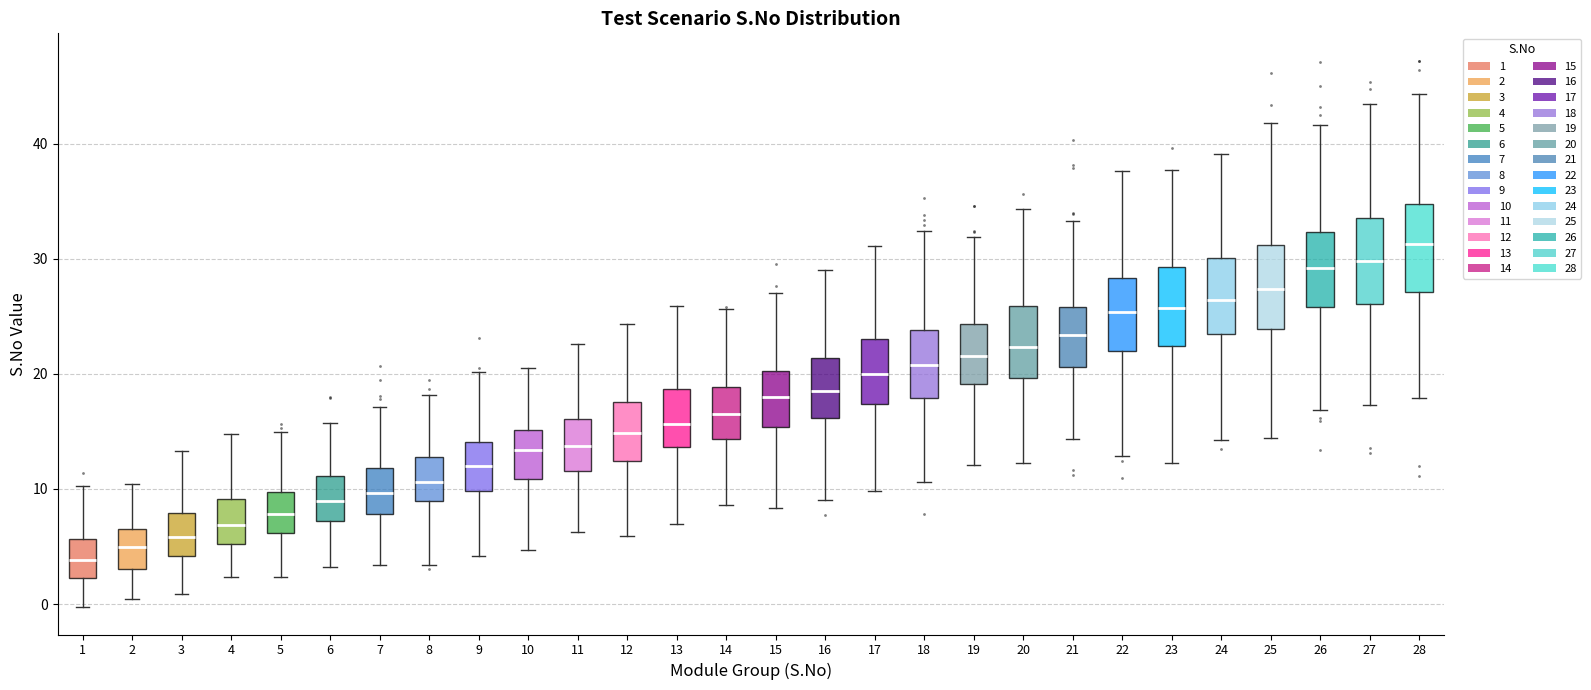

Reading left to right, read every box against the y-axis: the position of its median line, the range the box covers, and the ends of its whiskers. The values are not printed on the chart, so give them approximately, as read against the axis.

1: median 4, box 2 to 6, whiskers 0 to 10
2: median 5, box 3 to 7, whiskers 0 to 10
3: median 6, box 4 to 8, whiskers 1 to 13
4: median 7, box 5 to 9, whiskers 2 to 15
5: median 8, box 6 to 10, whiskers 2 to 15
6: median 9, box 7 to 11, whiskers 3 to 16
7: median 10, box 8 to 12, whiskers 3 to 17
8: median 11, box 9 to 13, whiskers 3 to 18
9: median 12, box 10 to 14, whiskers 4 to 20
10: median 13, box 11 to 15, whiskers 5 to 20
11: median 14, box 12 to 16, whiskers 6 to 23
12: median 15, box 12 to 18, whiskers 6 to 24
13: median 16, box 14 to 19, whiskers 7 to 26
14: median 17, box 14 to 19, whiskers 9 to 26
15: median 18, box 15 to 20, whiskers 8 to 27
16: median 18, box 16 to 21, whiskers 9 to 29
17: median 20, box 17 to 23, whiskers 10 to 31
18: median 21, box 18 to 24, whiskers 11 to 32
19: median 22, box 19 to 24, whiskers 12 to 32
20: median 22, box 20 to 26, whiskers 12 to 34
21: median 23, box 21 to 26, whiskers 14 to 33
22: median 25, box 22 to 28, whiskers 13 to 38
23: median 26, box 22 to 29, whiskers 12 to 38
24: median 26, box 23 to 30, whiskers 14 to 39
25: median 27, box 24 to 31, whiskers 14 to 42
26: median 29, box 26 to 32, whiskers 17 to 42
27: median 30, box 26 to 34, whiskers 17 to 43
28: median 31, box 27 to 35, whiskers 18 to 44